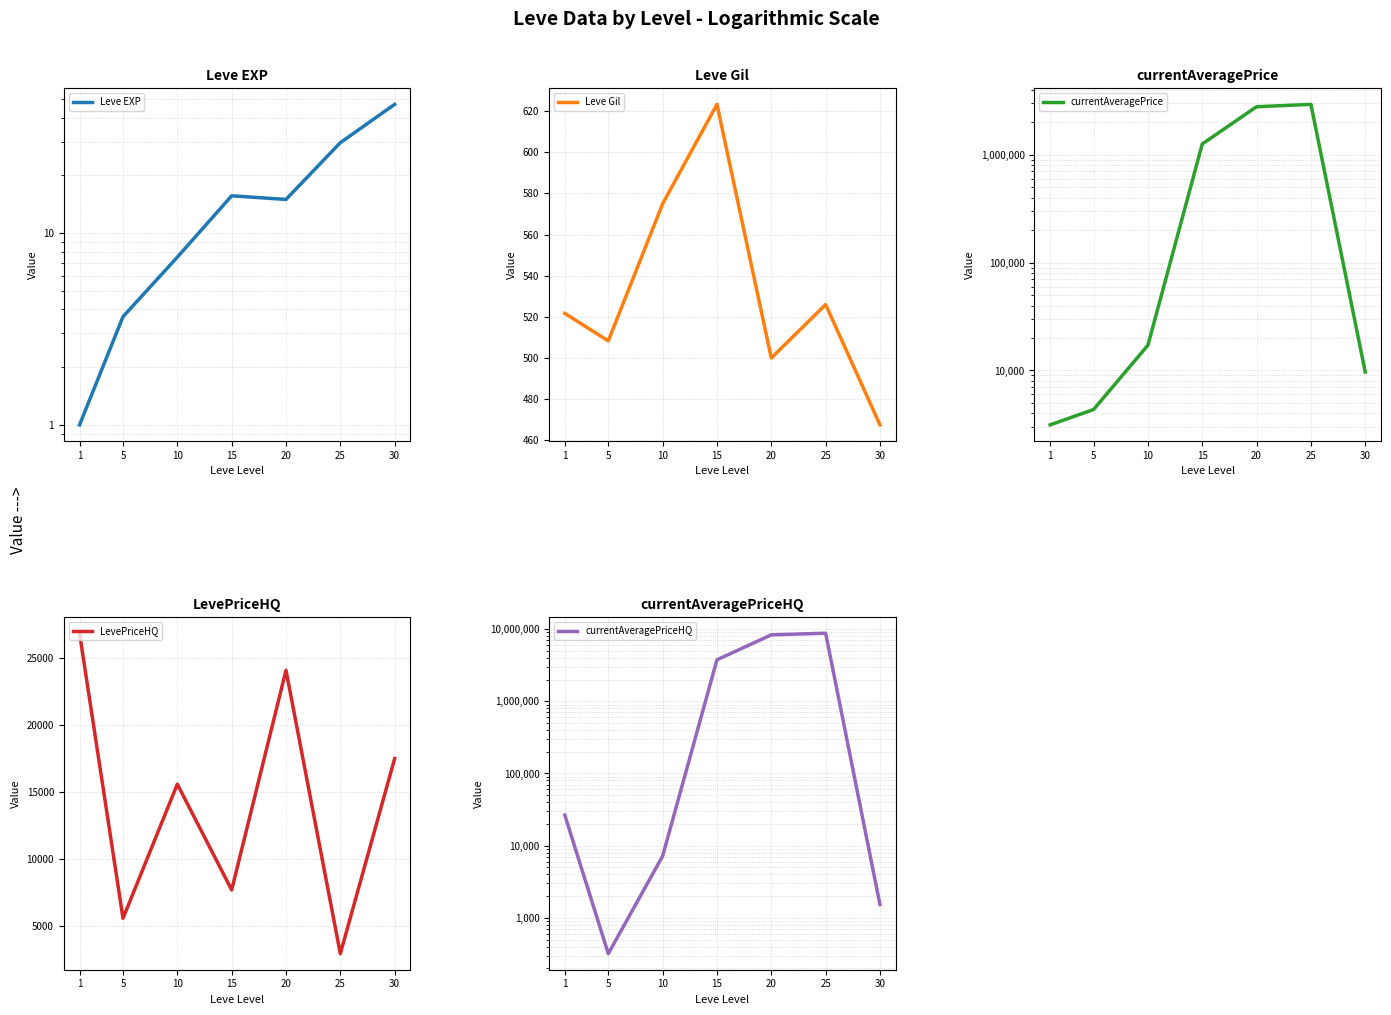

At how many categories does at least one series exceed 6000546?

2